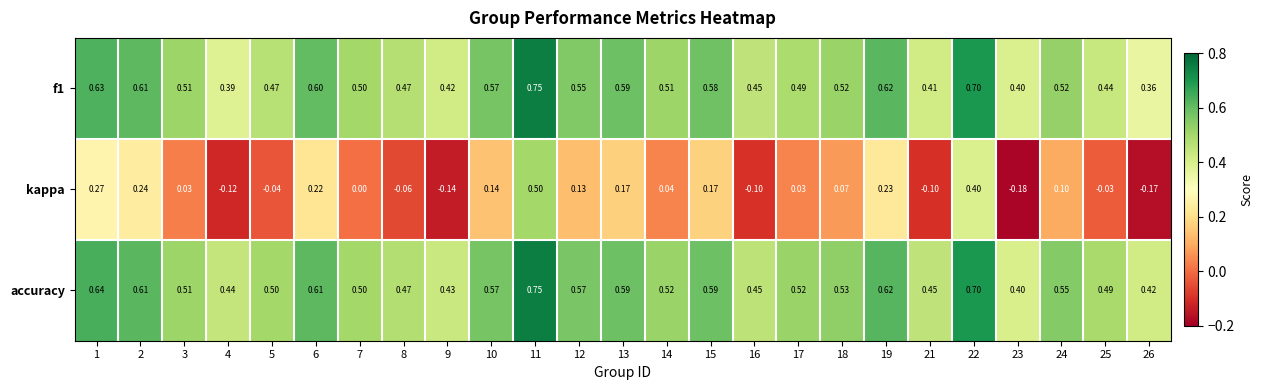

How many categories are shown in the chart?

25